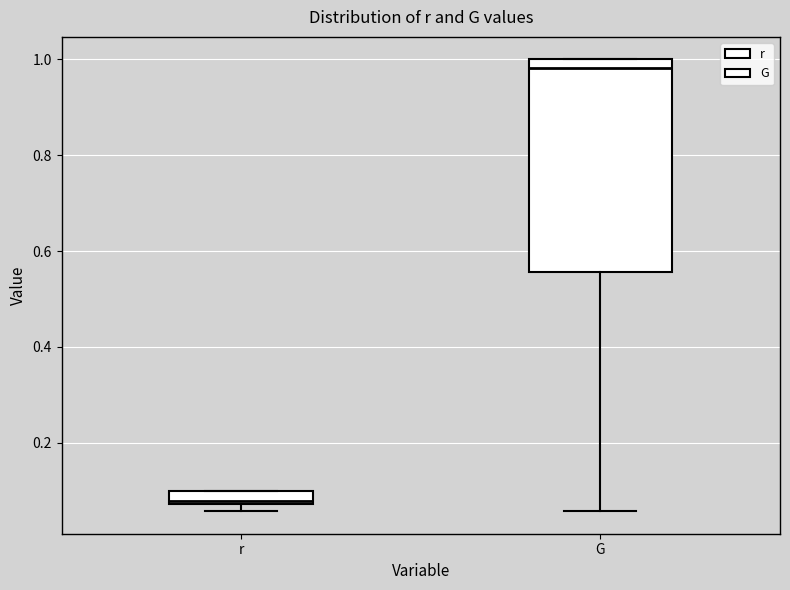

Comparing the boxes themselves (not the whiskers), which one is the tallest?

G